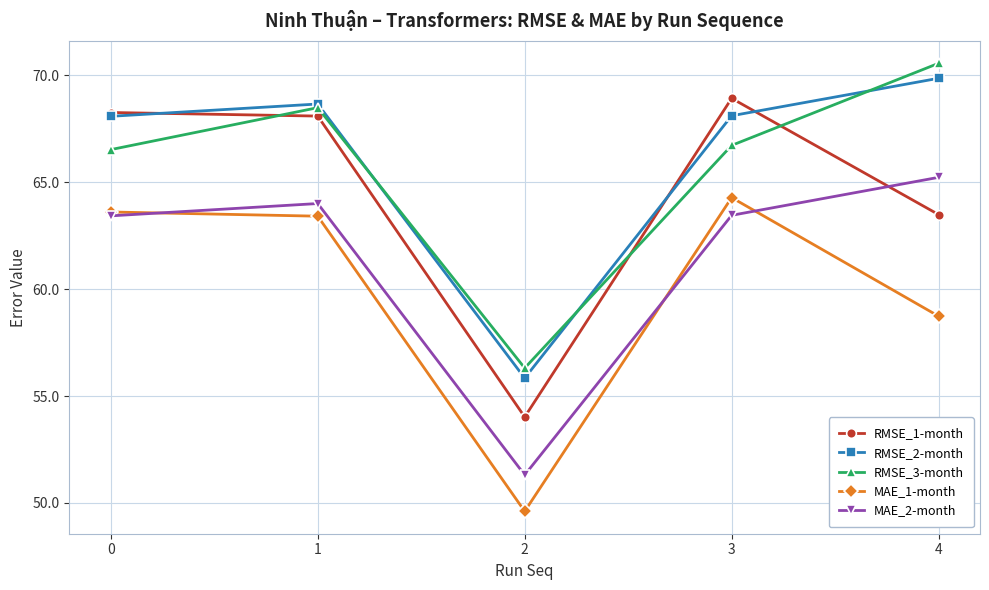

Is the value of RMSE_2-month at 3 greater than the value of MAE_1-month at 2?

Yes